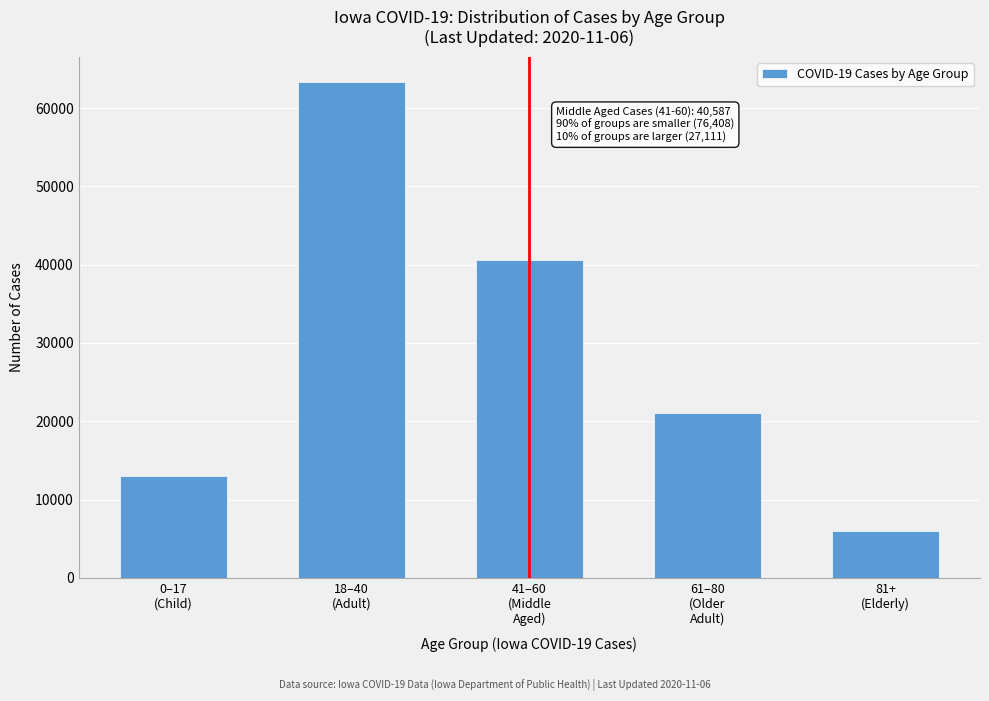

Reading right to left, transcribe all the data shown in this chart.

6032	21079	40587	63377	13031